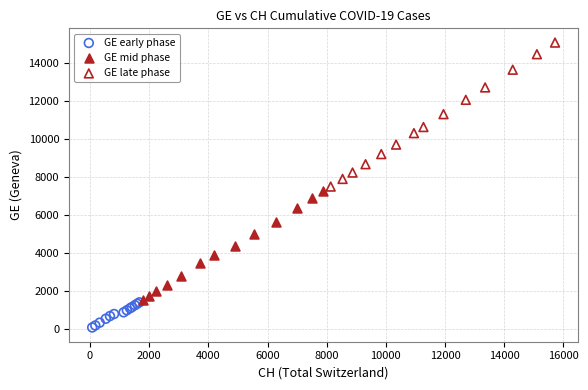

Which series contains the lowest Y value?

GE early phase